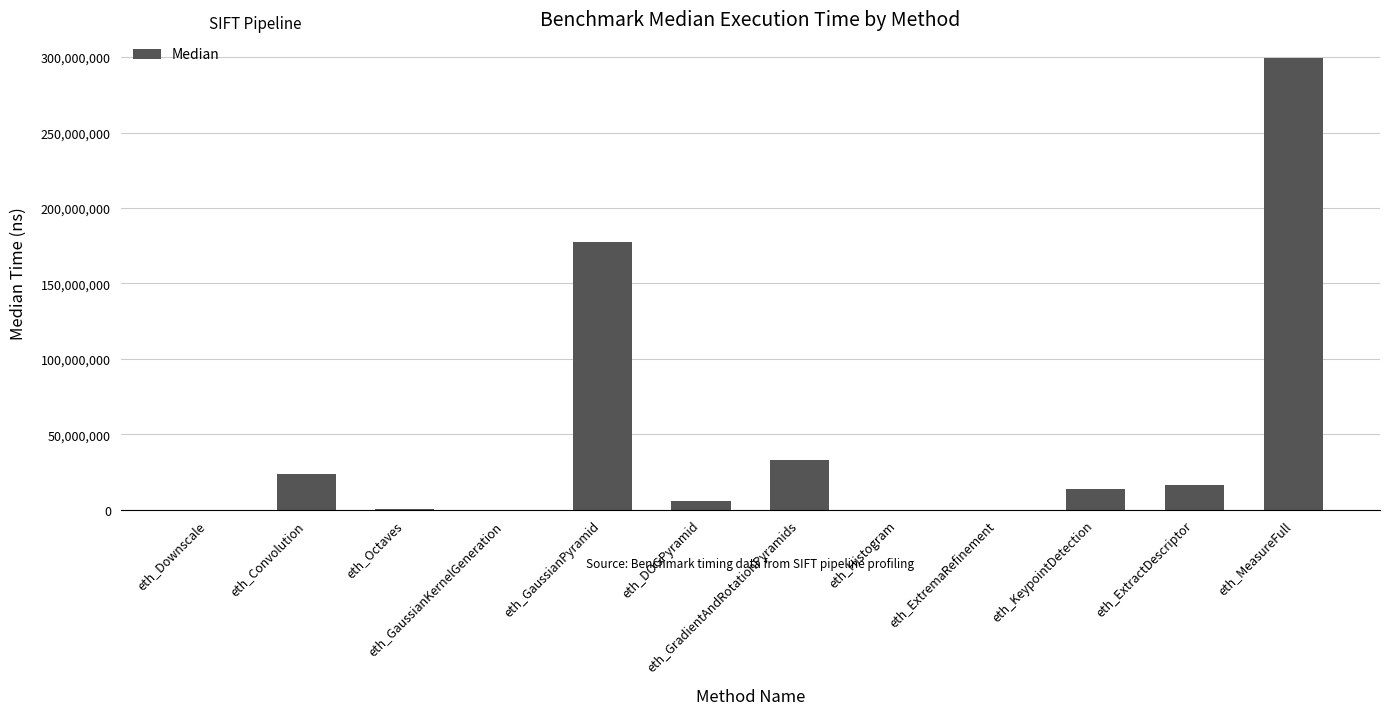

What is the ratio of the value at eth_ExtractDescriptor to the value at eth_Histogram?

1406.8